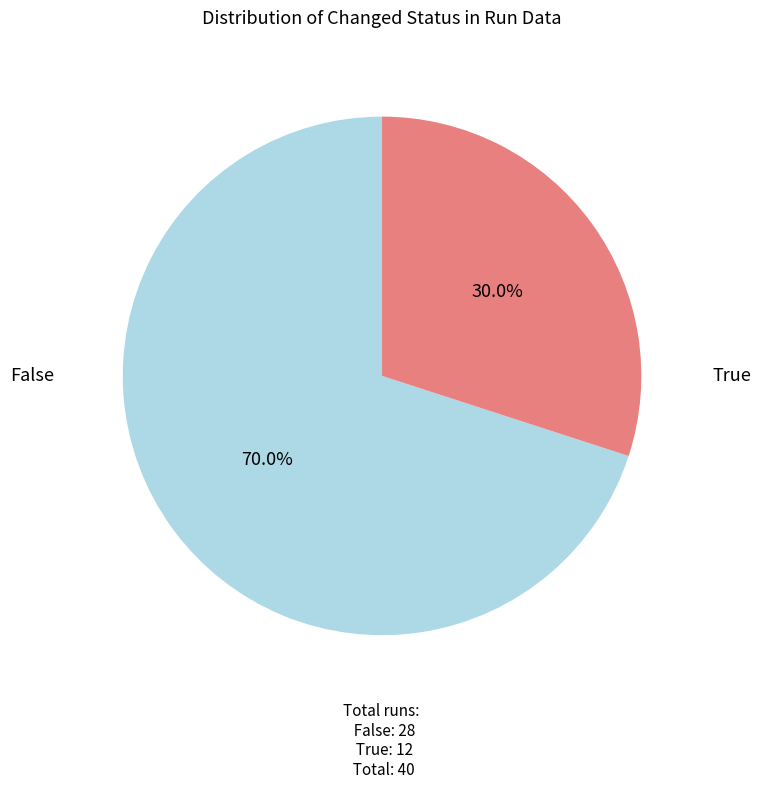

Is there any slice that represents more than half of the pie?

Yes